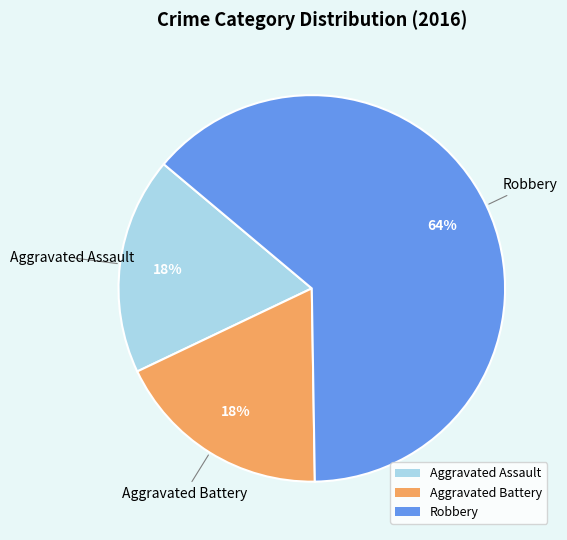

Approximately how many times larger is the value at Aggravated Assault compared to Robbery?

0.3